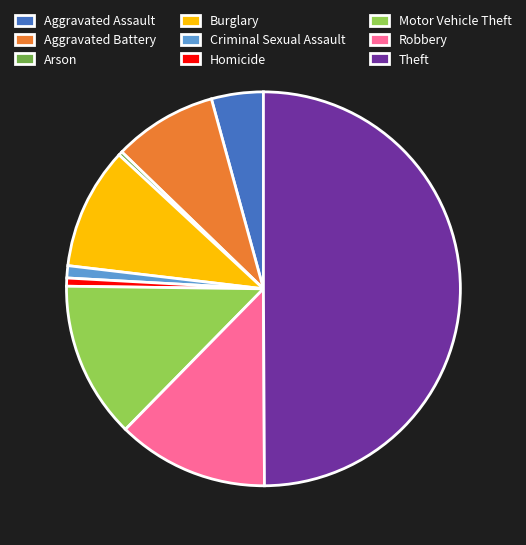

Between Motor Vehicle Theft and Theft, which is larger?

Theft